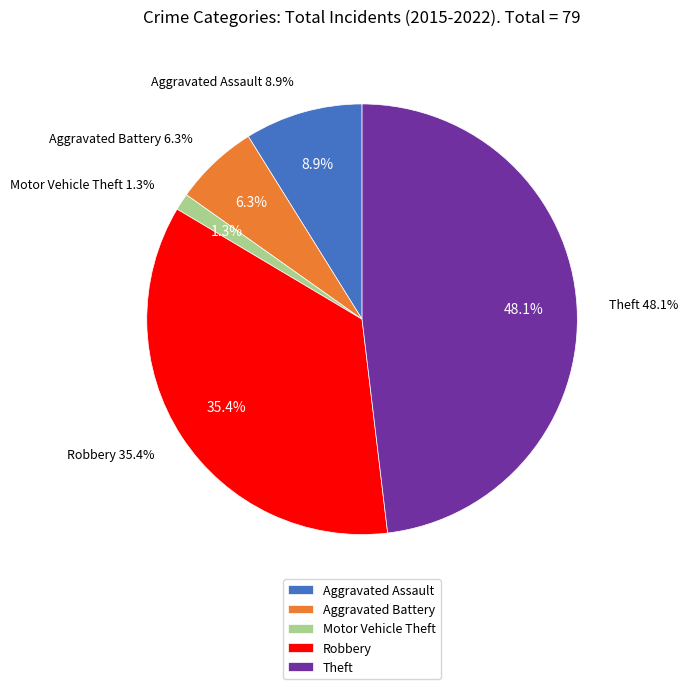

Does any single category account for the majority?

No